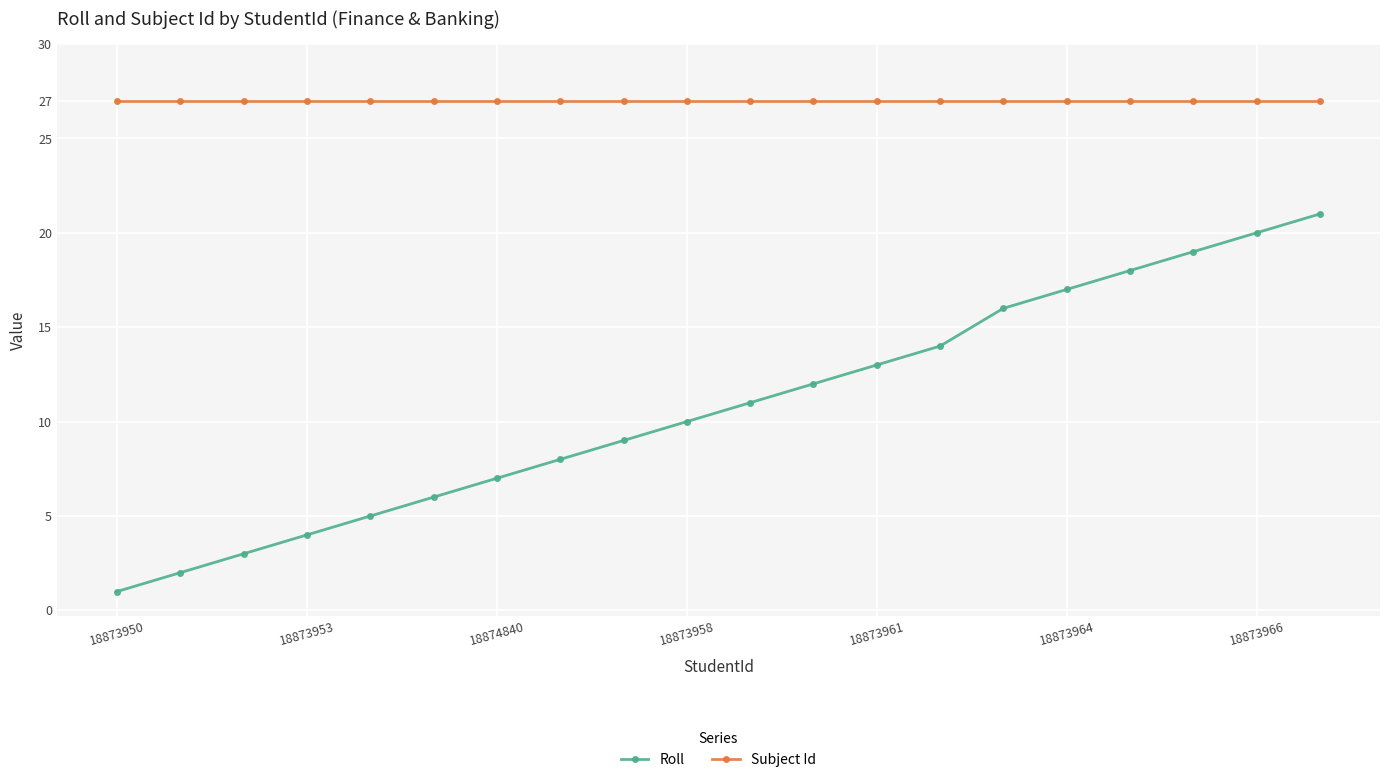

True or false: Roll and Subject Id cross at least once.

False